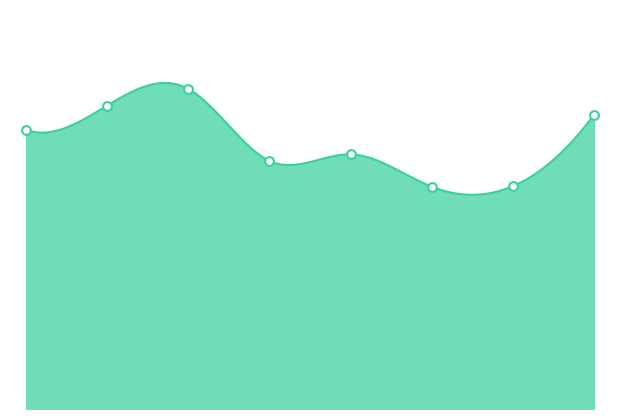

Does the chart have visible grid lines?

No